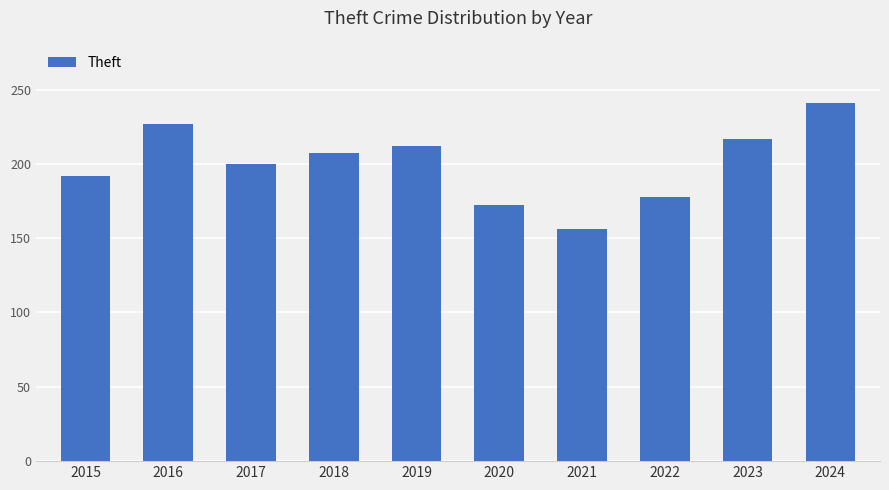

Does the chart contain stacked bars?

No